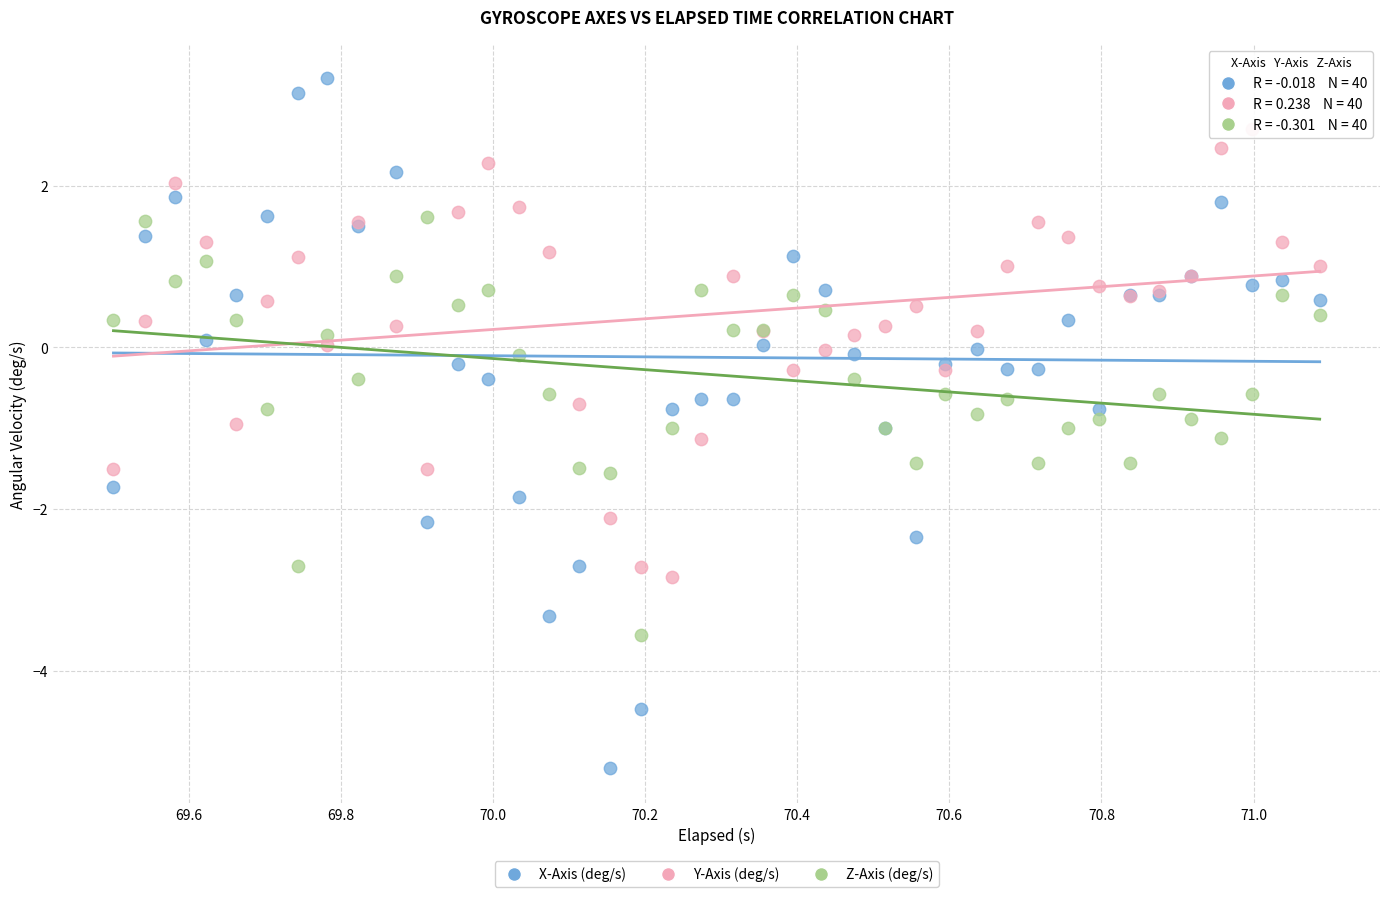

Which series has the widest spread of Y values?

X-Axis (deg/s)